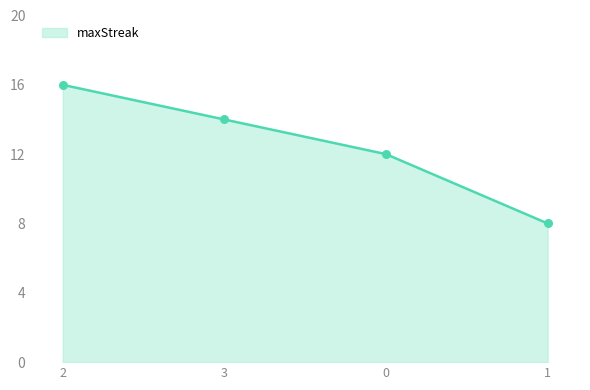

Approximately how many times larger is the value at 0 compared to 1?

1.5